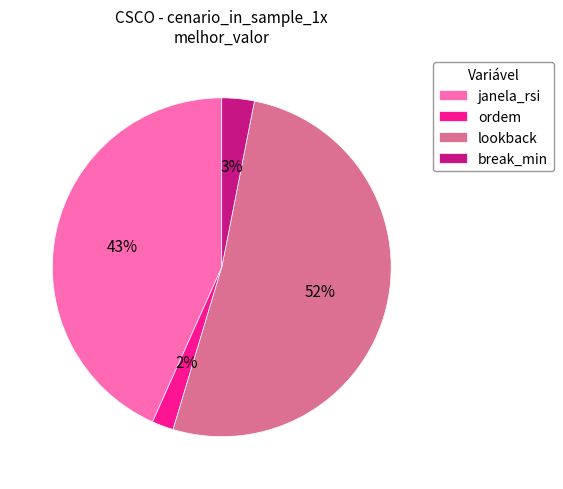

How many slices are in this pie chart?

4